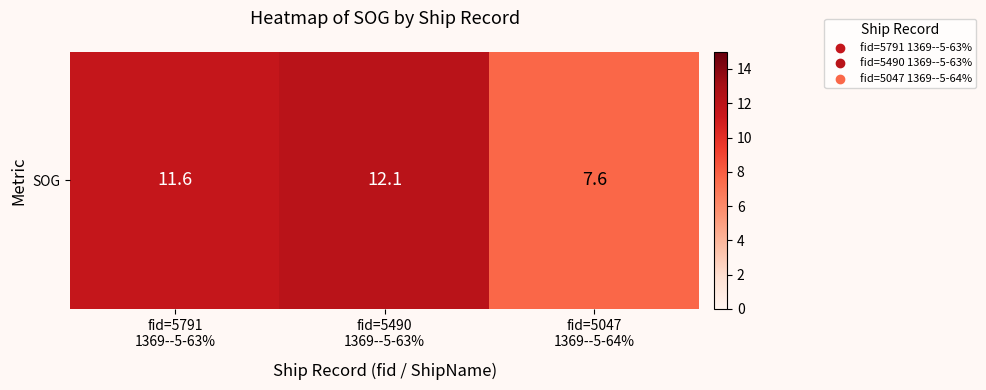

List the labels in order of value, smallest first.

fid=5047
1369--5-64%, fid=5791
1369--5-63%, fid=5490
1369--5-63%